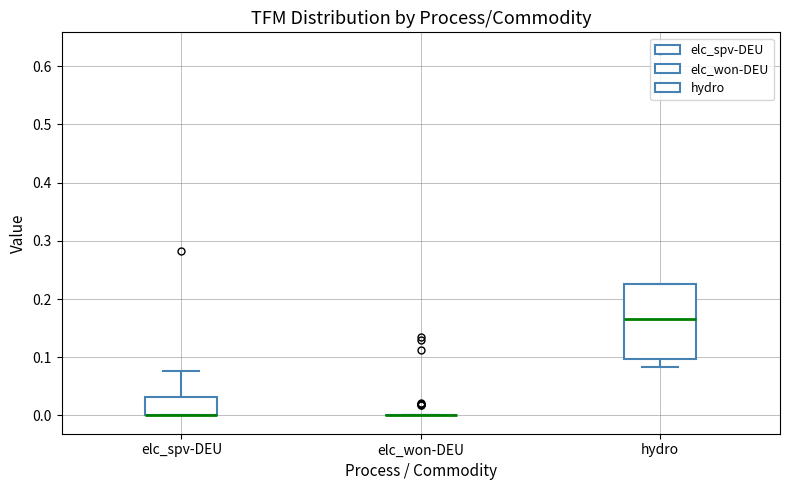

Reading left to right, read every box against the y-axis: the position of its median line, the range the box covers, and the ends of its whiskers. The values are not printed on the chart, so give them approximately, as read against the axis.

elc_spv-DEU: median 0.00 (drawn on the box's lower edge), box 0.00 to 0.03, whiskers 0.00 to 0.08
elc_won-DEU: box collapsed to a line at 0.00, whiskers 0.00 to 0.00
hydro: median 0.17, box 0.10 to 0.23, whiskers 0.08 to 0.23